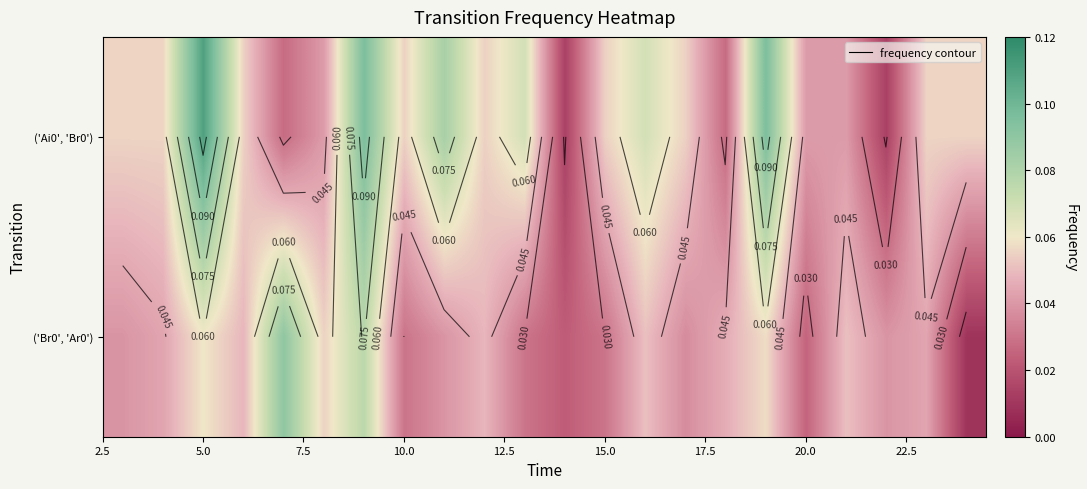

What is the difference between the maximum and minimum values in the ('Br0', 'Ar0') series?

0.1